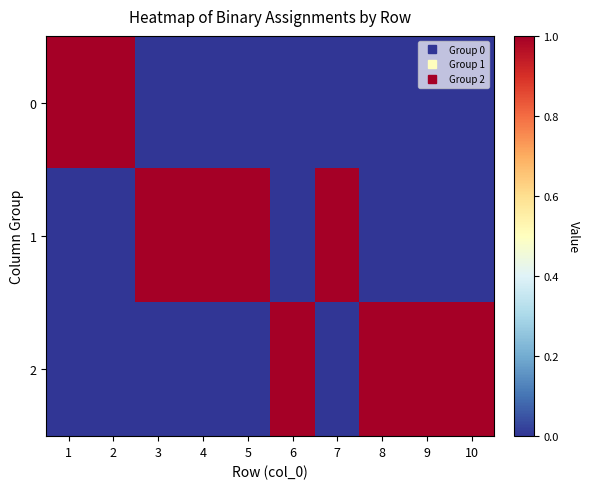

What is the difference between the highest and lowest values at 10?

1